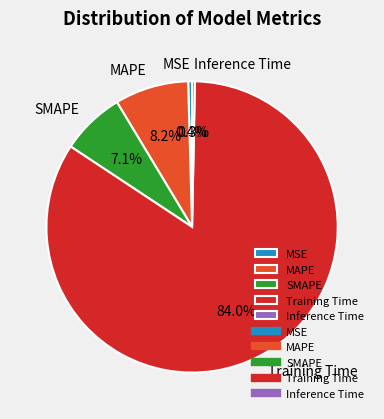

How many slices are in this pie chart?

5